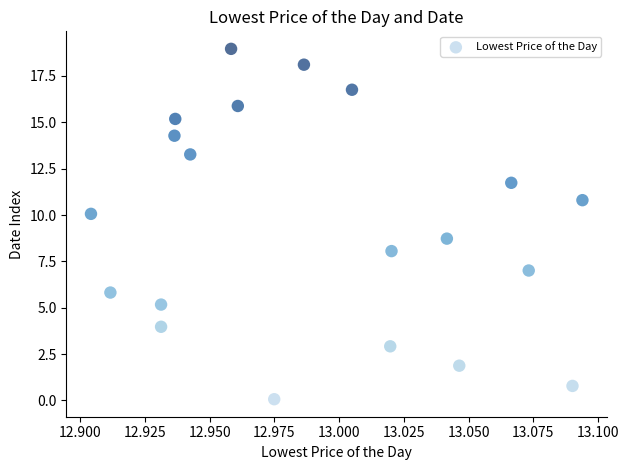

What is the range of Y values (max minus min)?

18.9